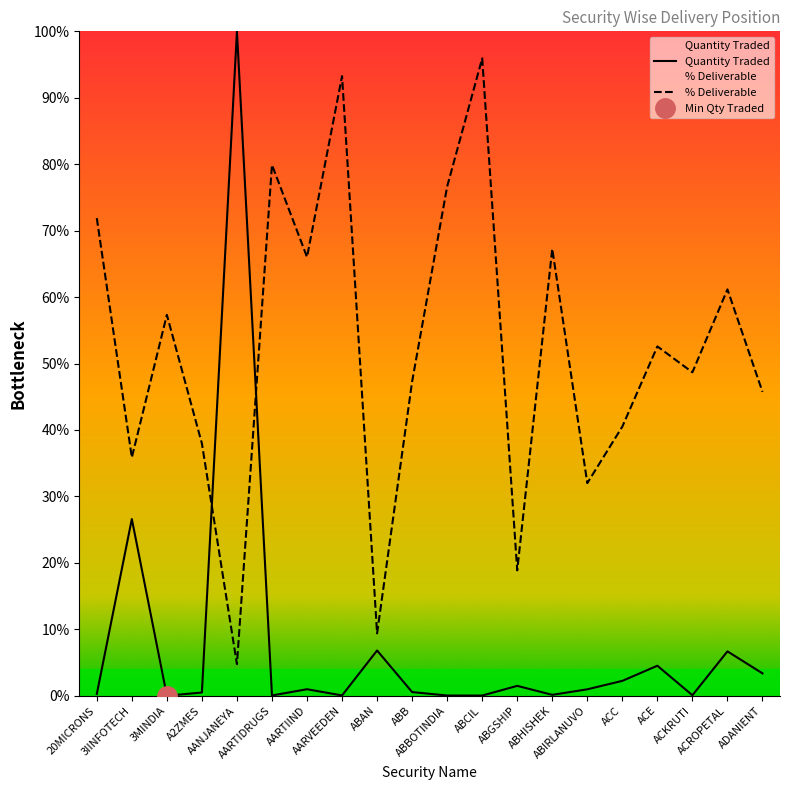

How many lines are shown in the chart?

2